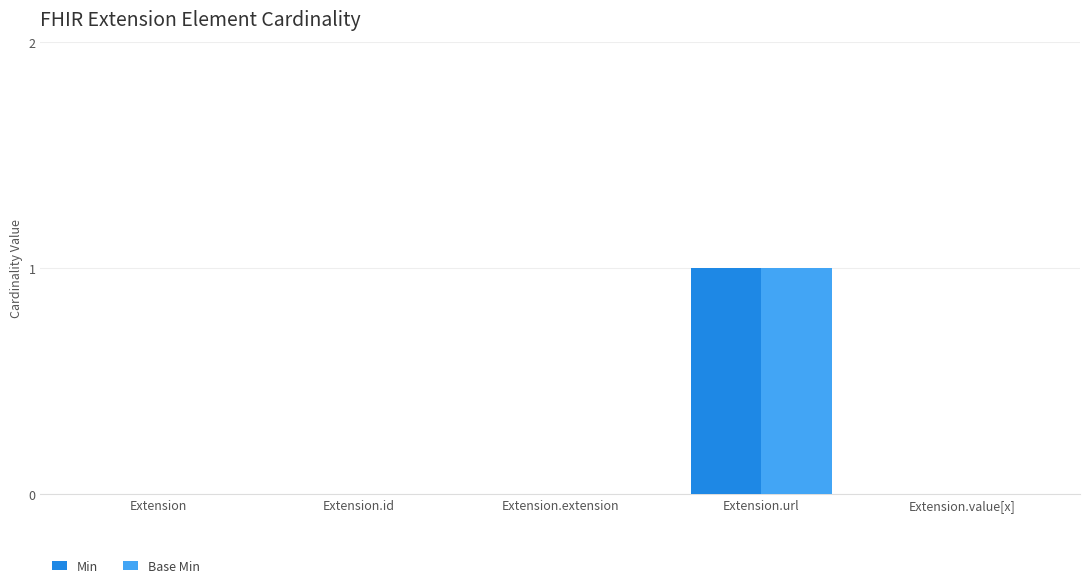

How many series are shown in this chart?

2